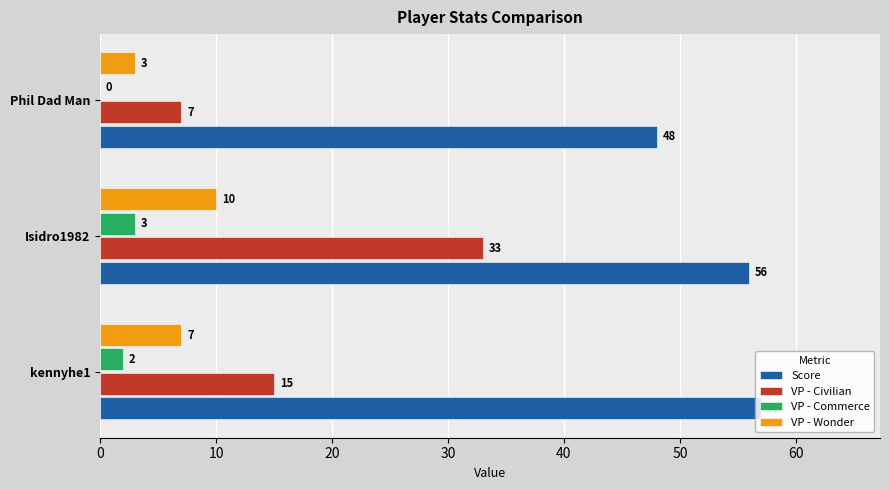

Which series changed the most between kennyhe1 and Phil Dad Man?

Score